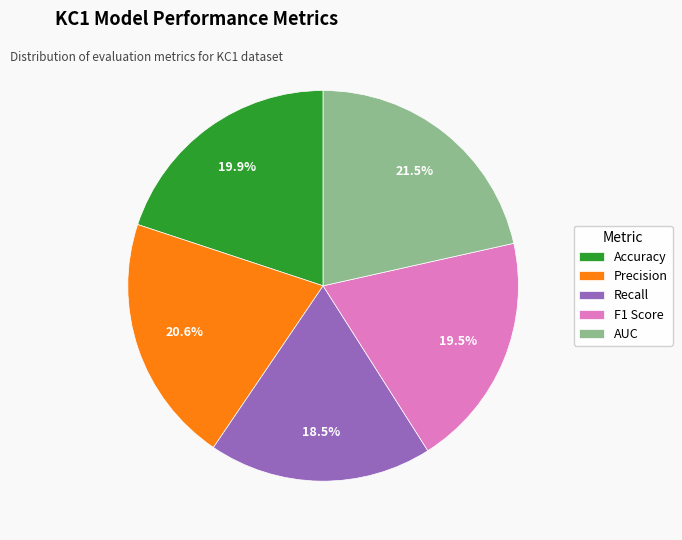

What is the smallest slice in the pie chart?

Recall